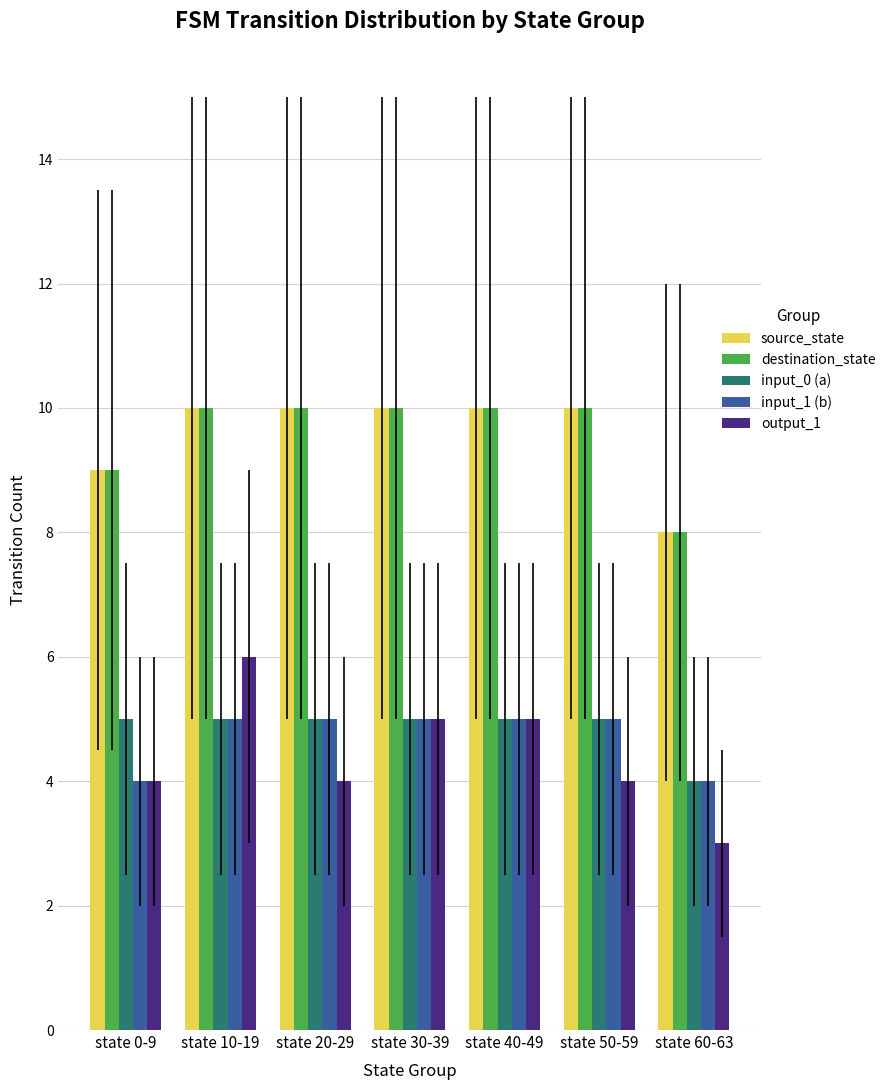

What is the spread (max minus min) of values at state 30-39?

5